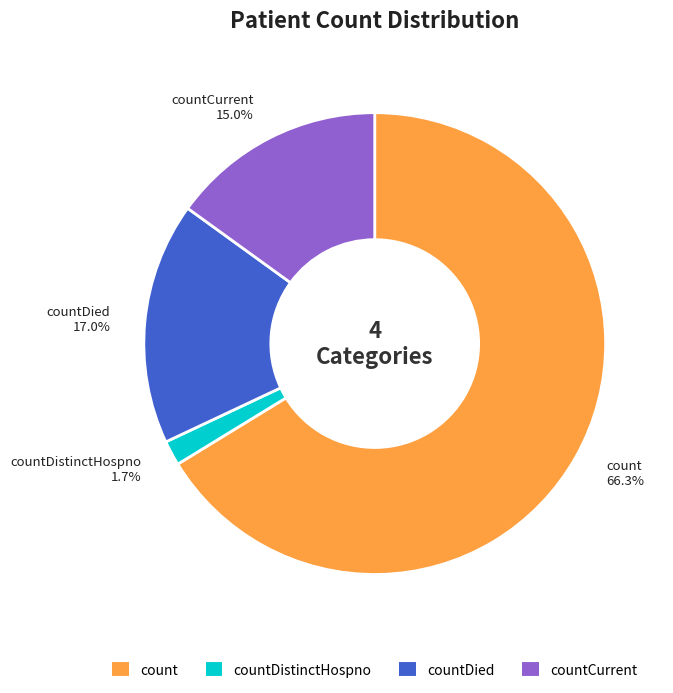

Is there any slice that represents more than half of the pie?

Yes